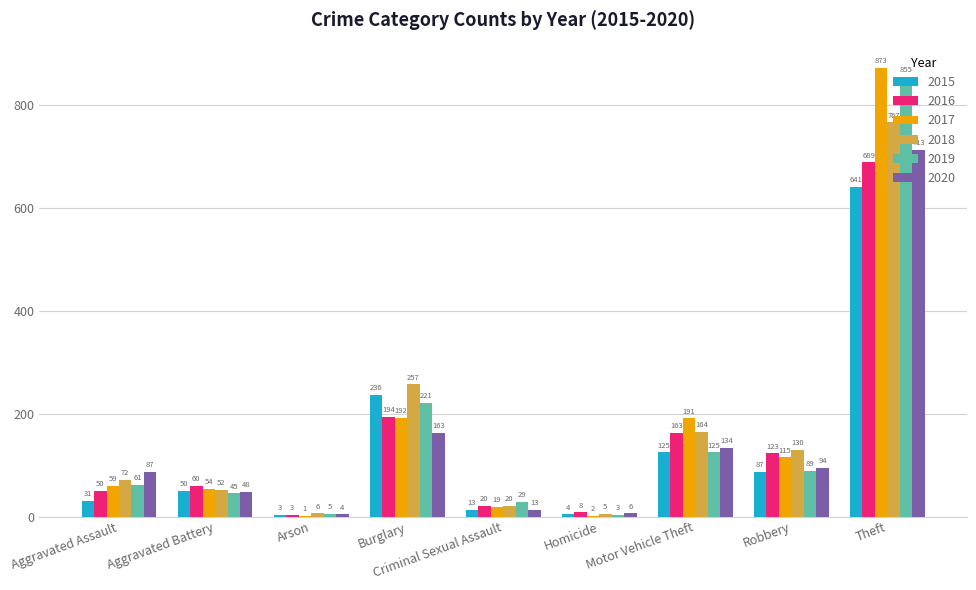

Which series changed the most between Aggravated Assault and Robbery?

2016